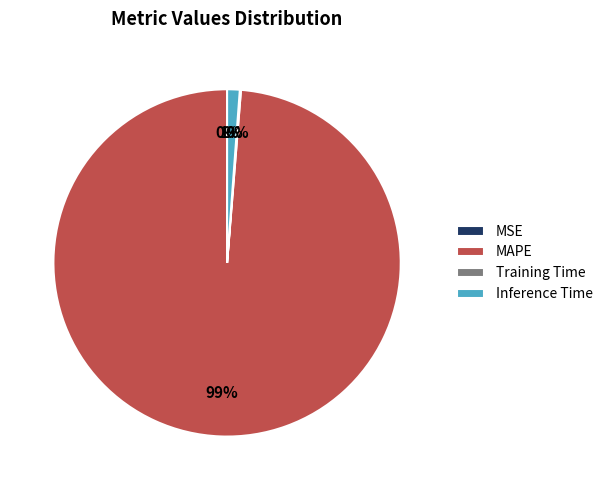

Does MAPE account for over 50% of the chart?

Yes